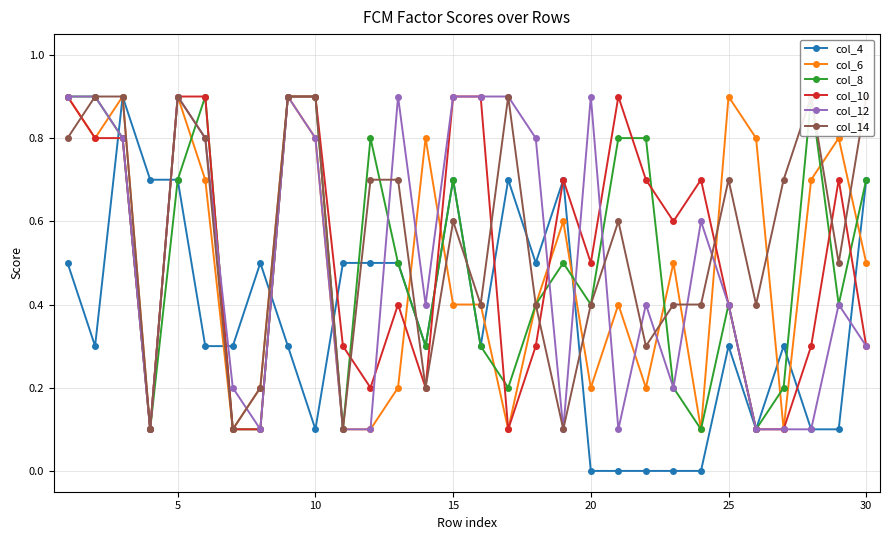

Which series has the largest total across all categories?

col_14